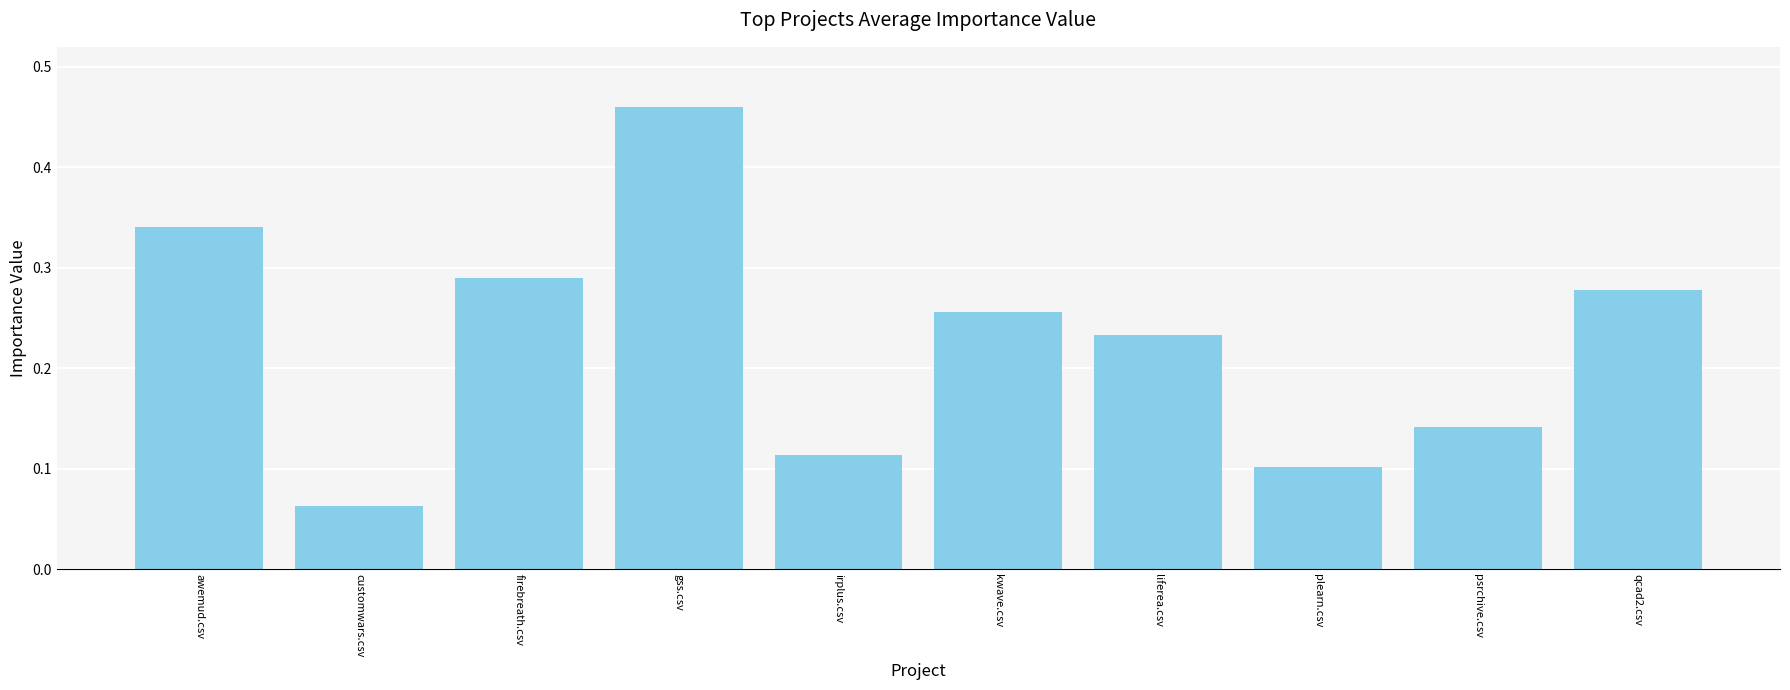

True or false: the data shows 0.4 at qcad2.csv.

False